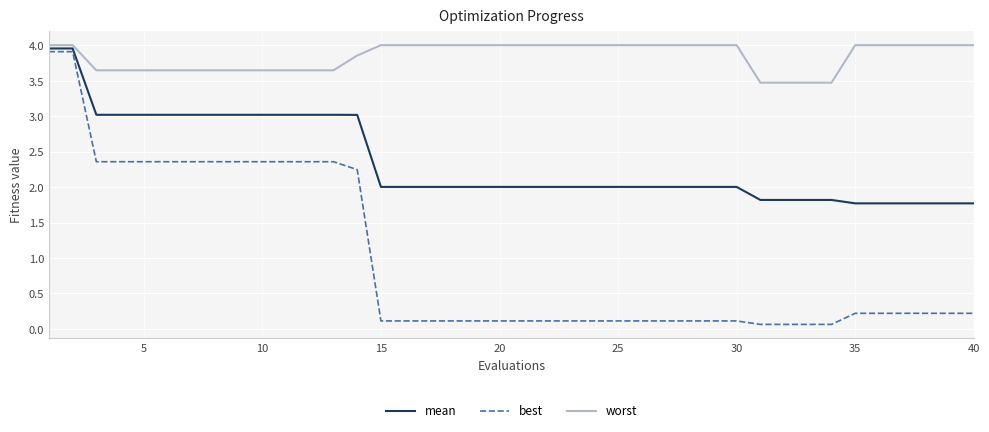

List the series in order of their peak value, lowest first.

best, mean, worst